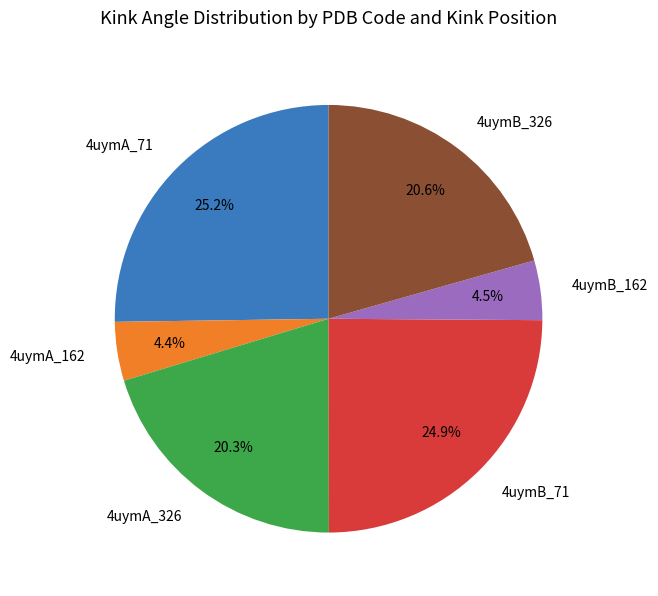

Does 4uymB_162 account for over 50% of the chart?

No